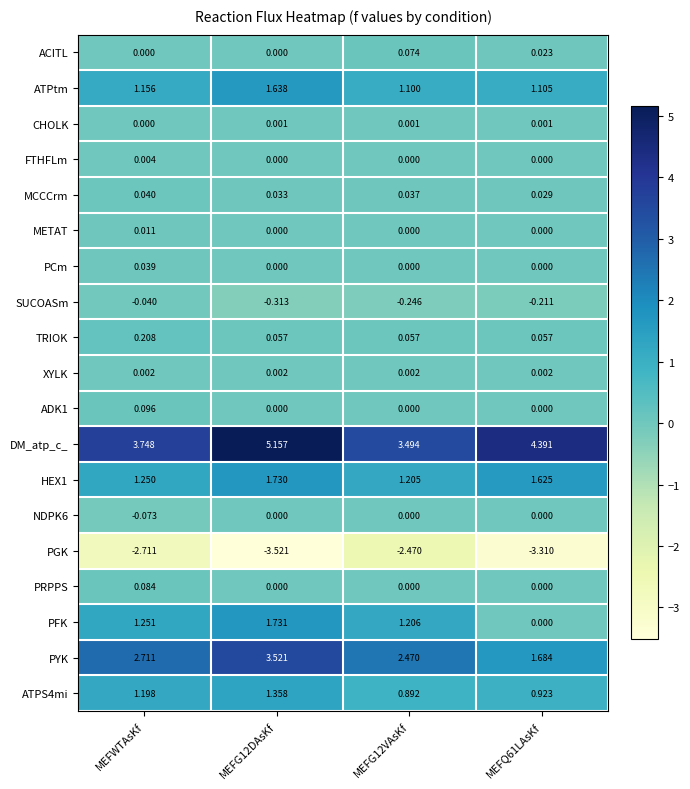

Which series has the largest range (max minus min)?

PYK